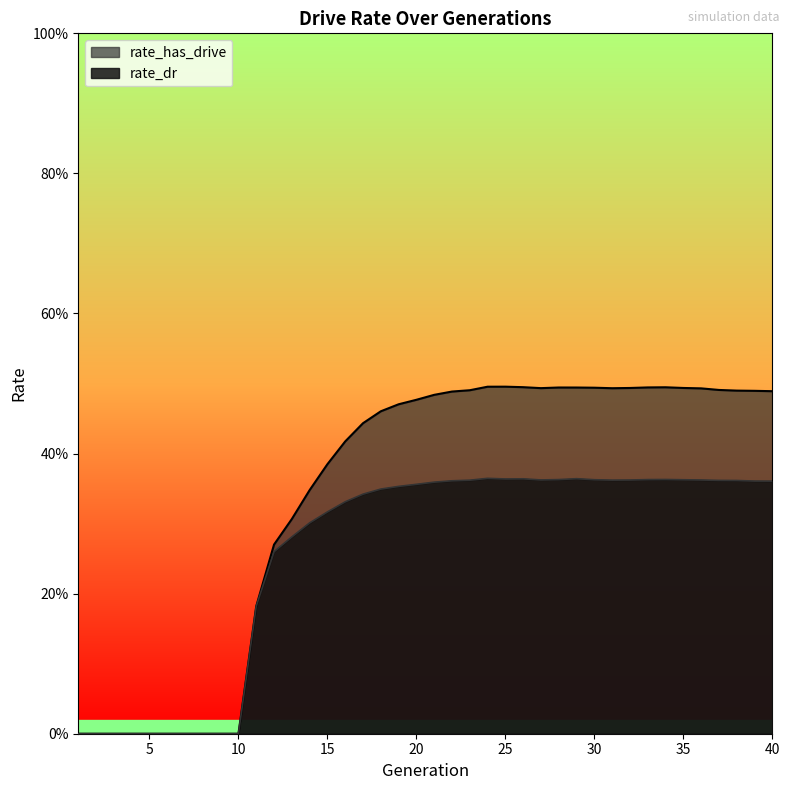

How many interior local valleys does the rate_has_drive series have?

2